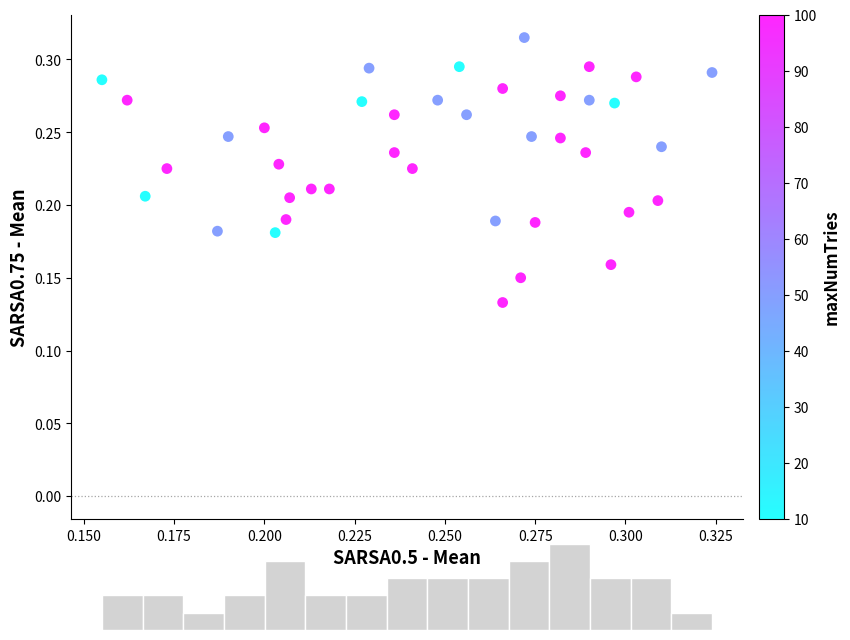

How many points are shown in the scatter plot?

40